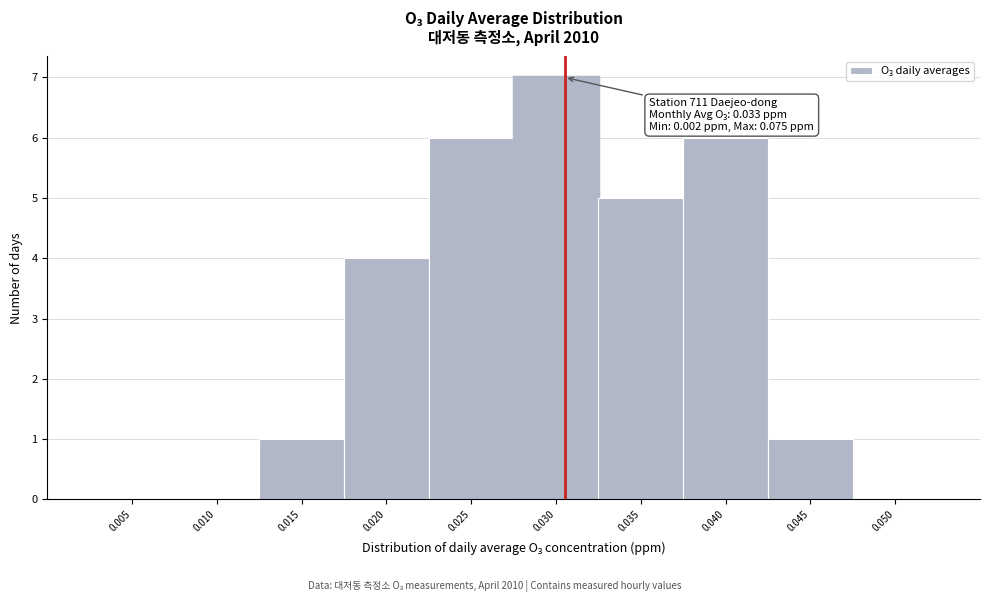

Reading right to left, what are all the values shown in this chart?

0.050=0	0.045=1	0.040=6	0.035=5	0.030=7	0.025=6	0.020=4	0.015=1	0.010=0	0.005=0